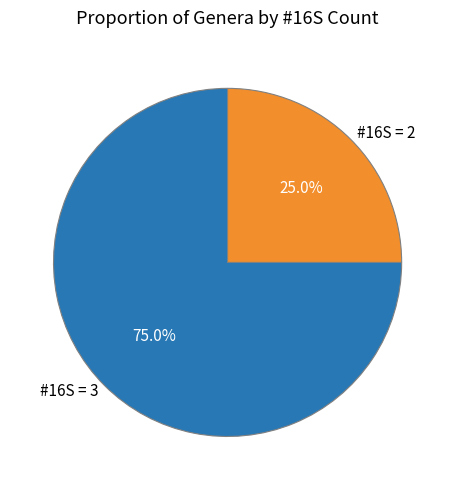

Count the number of slices in the pie.

2